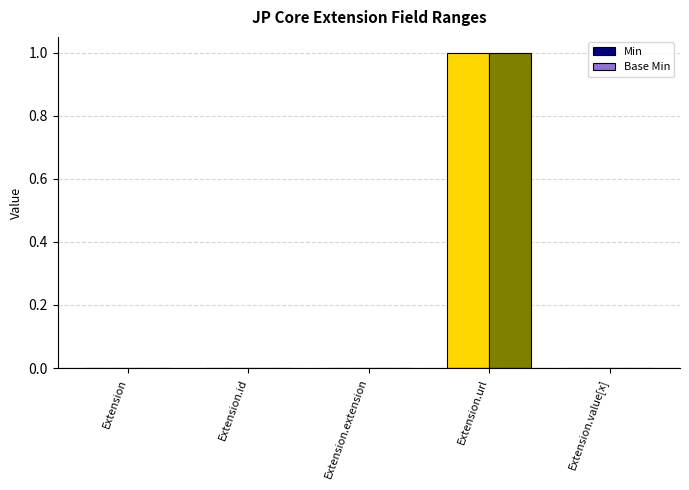

Reading left to right, extract all data points from this chart.

Min: Extension=0	Extension.id=0	Extension.extension=0	Extension.url=1	Extension.value[x]=0
Base Min: Extension=0	Extension.id=0	Extension.extension=0	Extension.url=1	Extension.value[x]=0